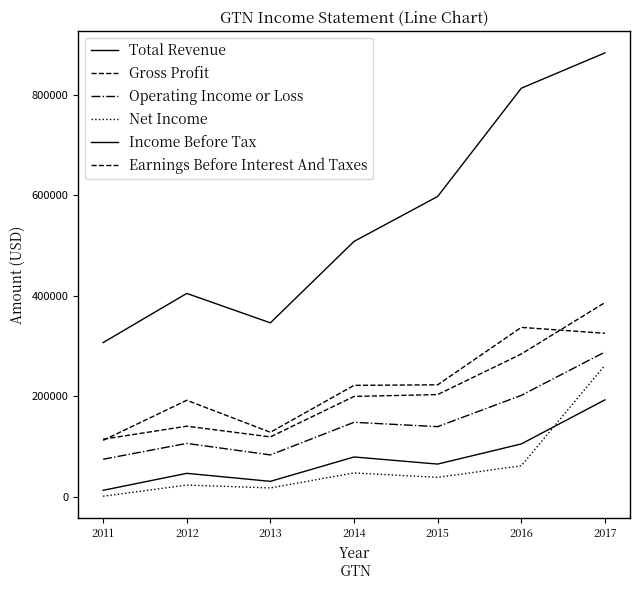

Does the chart have visible grid lines?

No